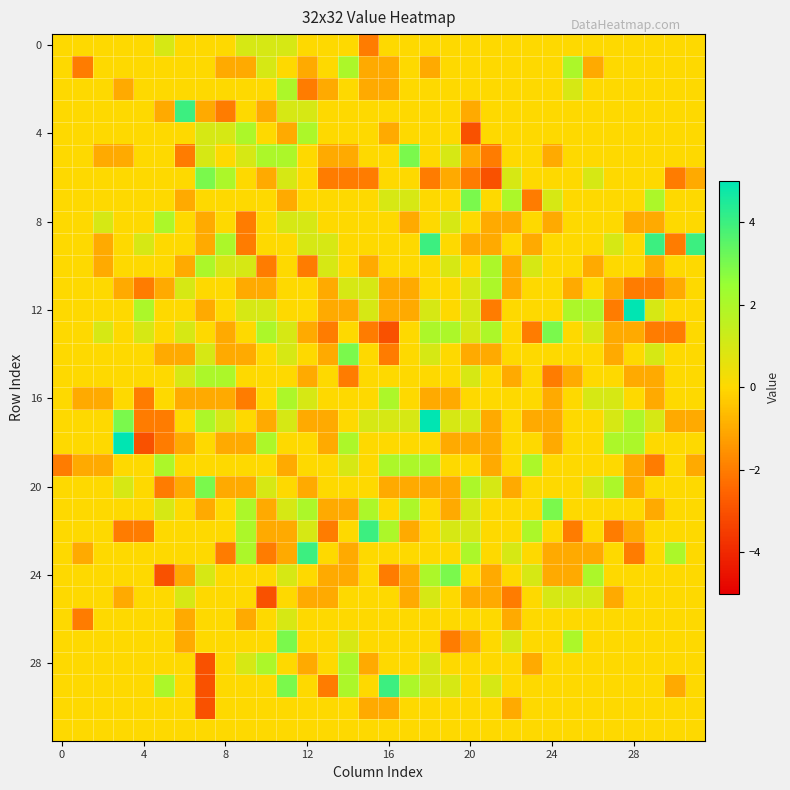

At how many categories does at least one series exceed 3?

9